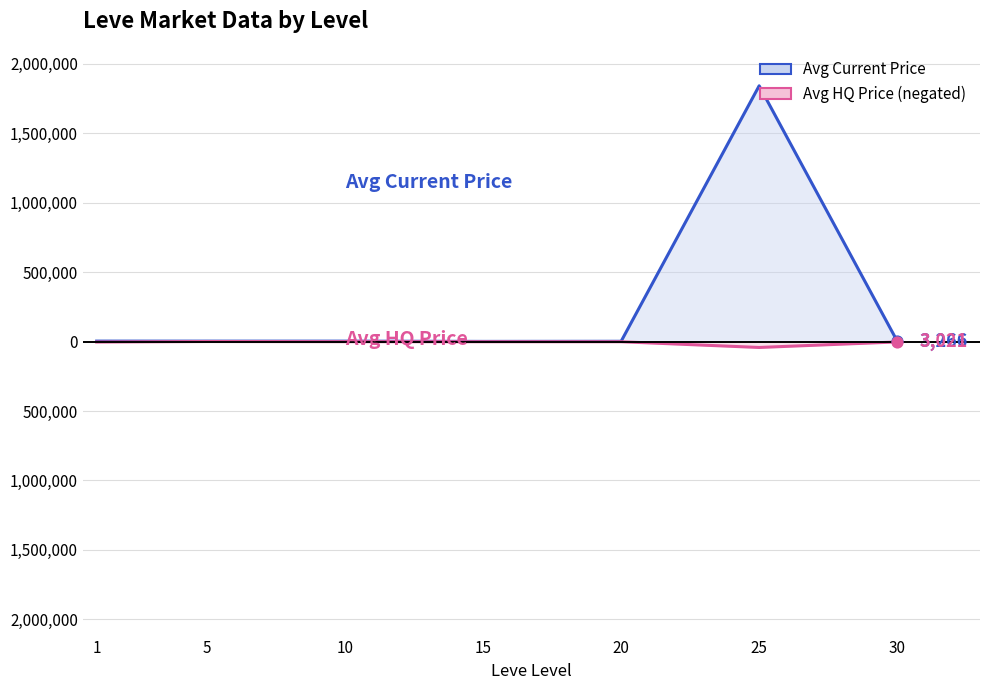

Which series has the largest total across all categories?

Avg Current Price